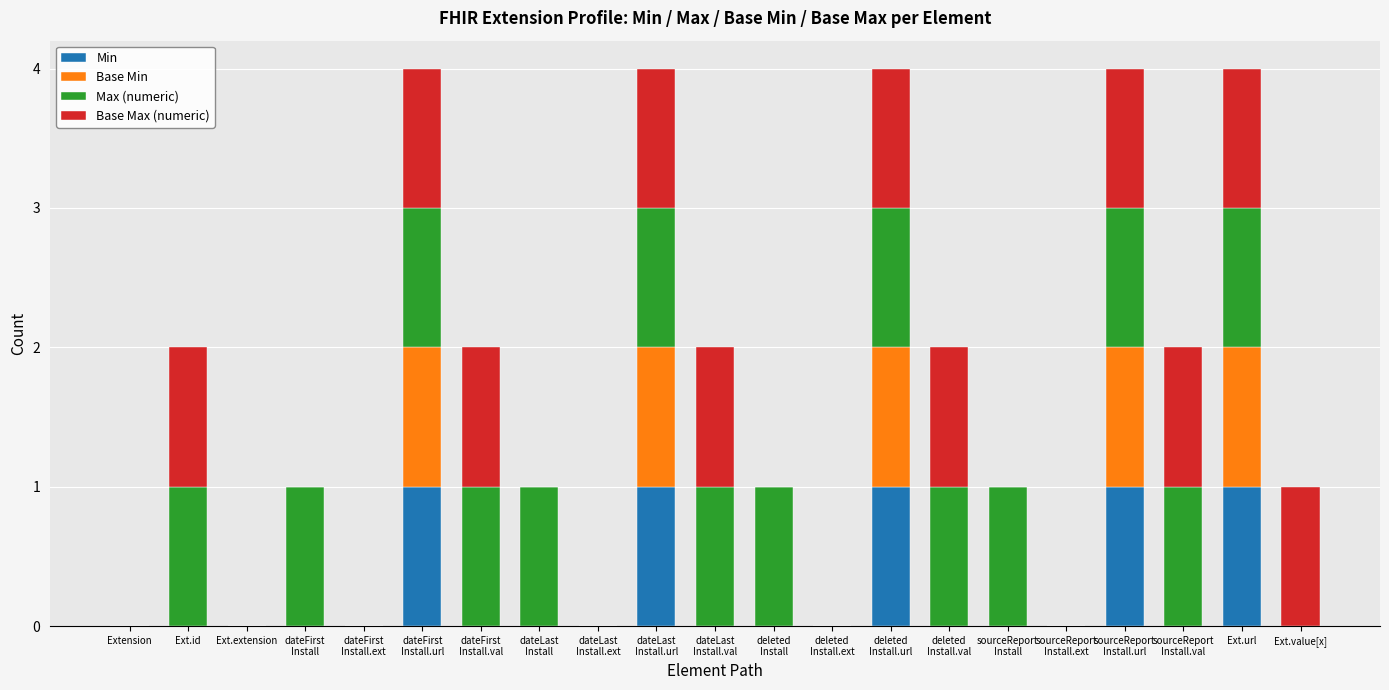

How many data points does each series have?

21